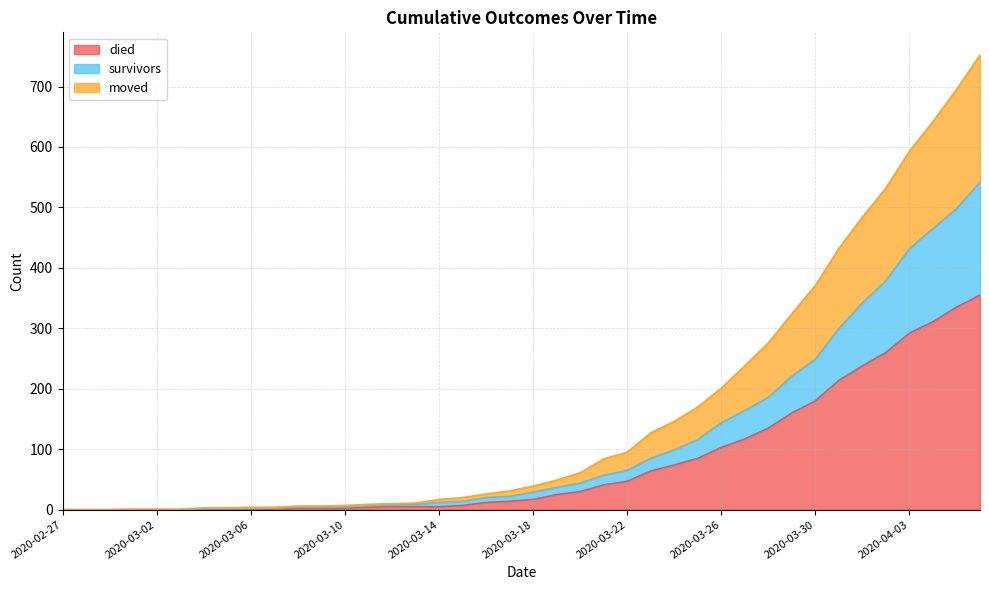

What is the highest value of the died series?

355